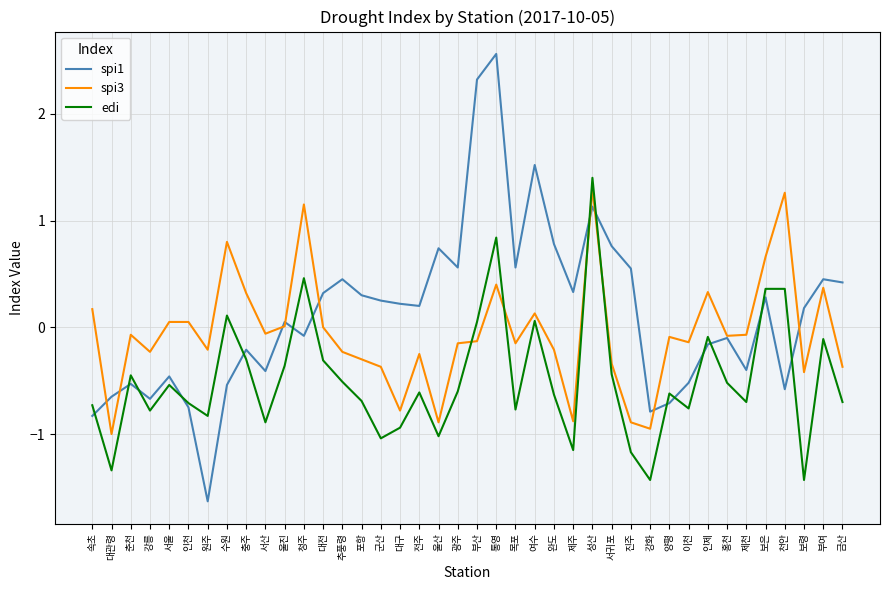

List the series in order of their overall mean, lowest first.

edi, spi3, spi1